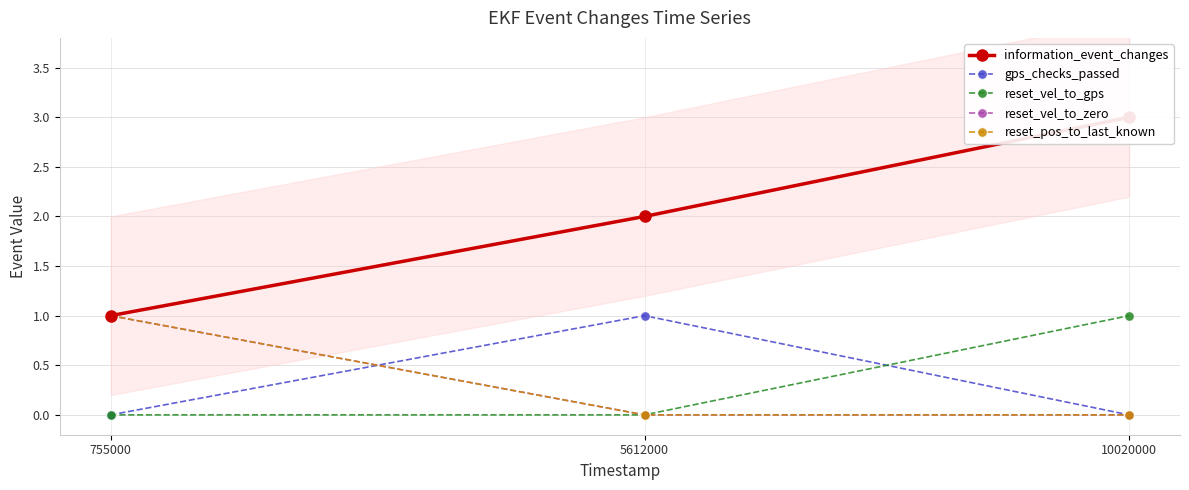

List the labels in order of gps_checks_passed value, largest first.

5612000, 755000, 10020000